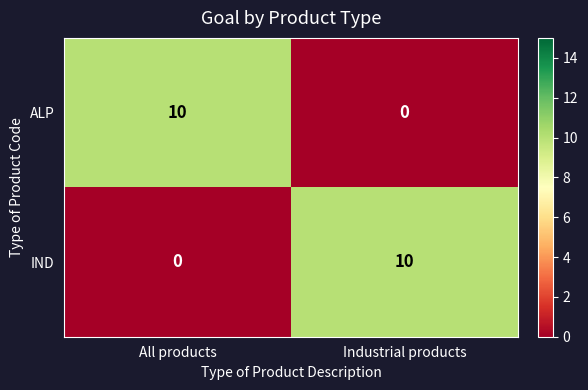

At All products, list the series in order from largest to smallest.

ALP, IND